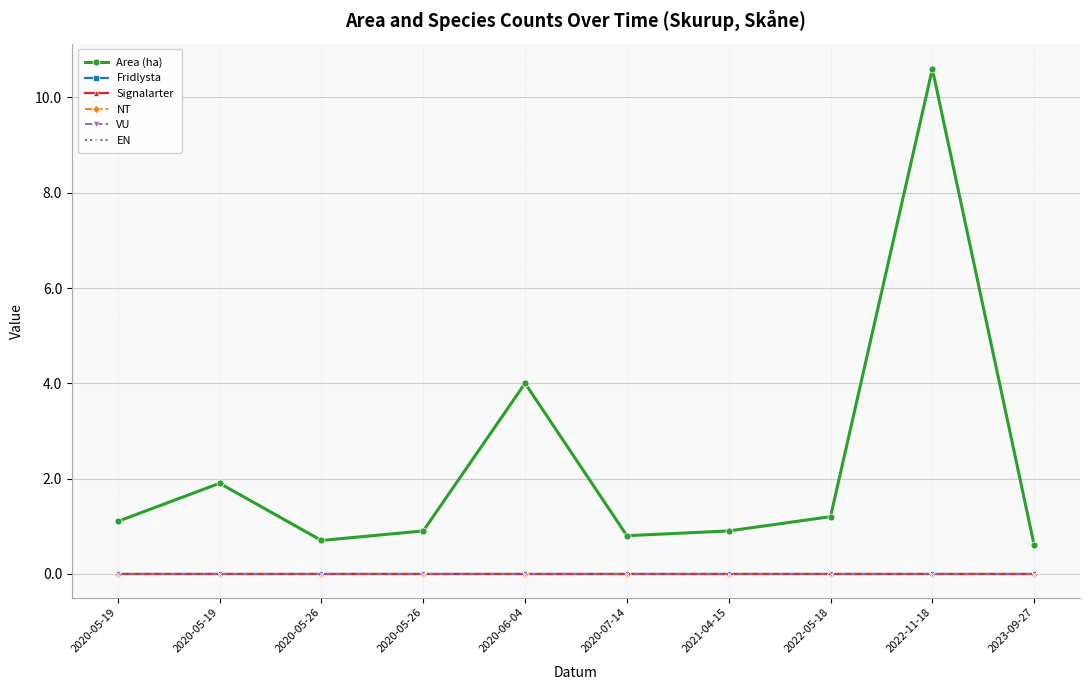

The value of Area (ha) at 2020-05-26 is 0.2. True or false?

False